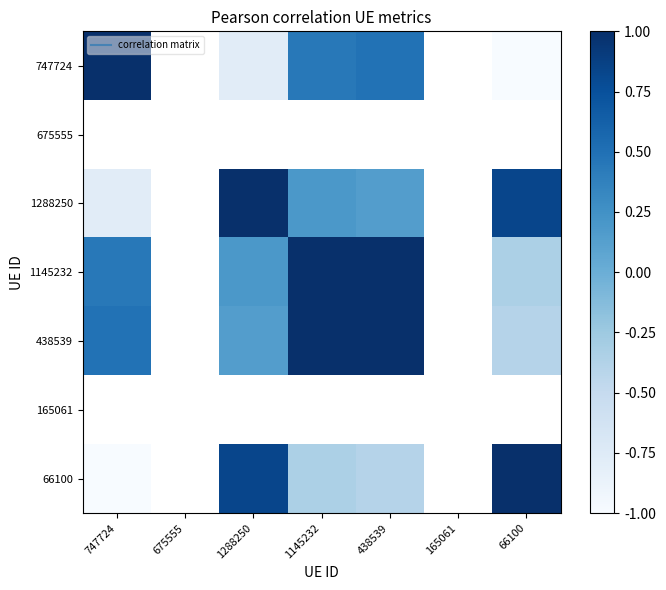

What is the sum of the 66100 values at 66100 and 1145232?

0.7